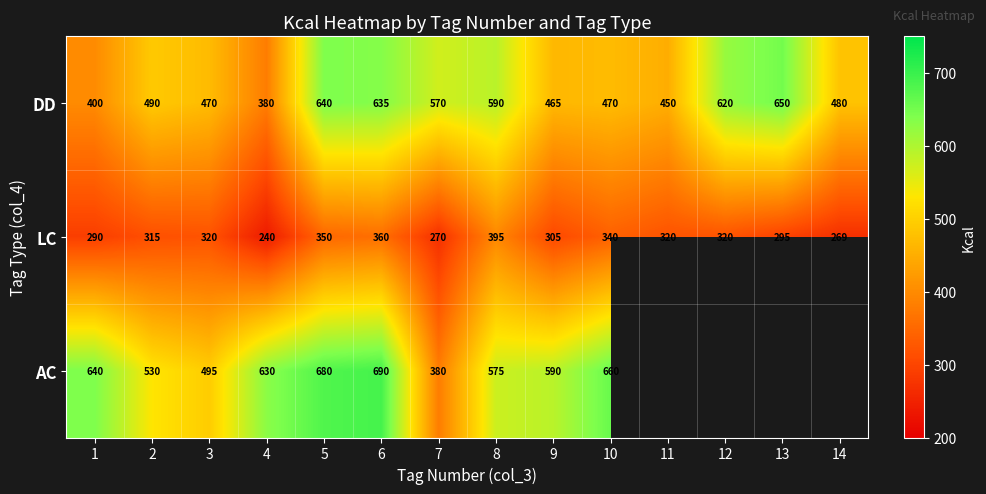

Rank the series at 4 from lowest to highest value.

LC, DD, AC